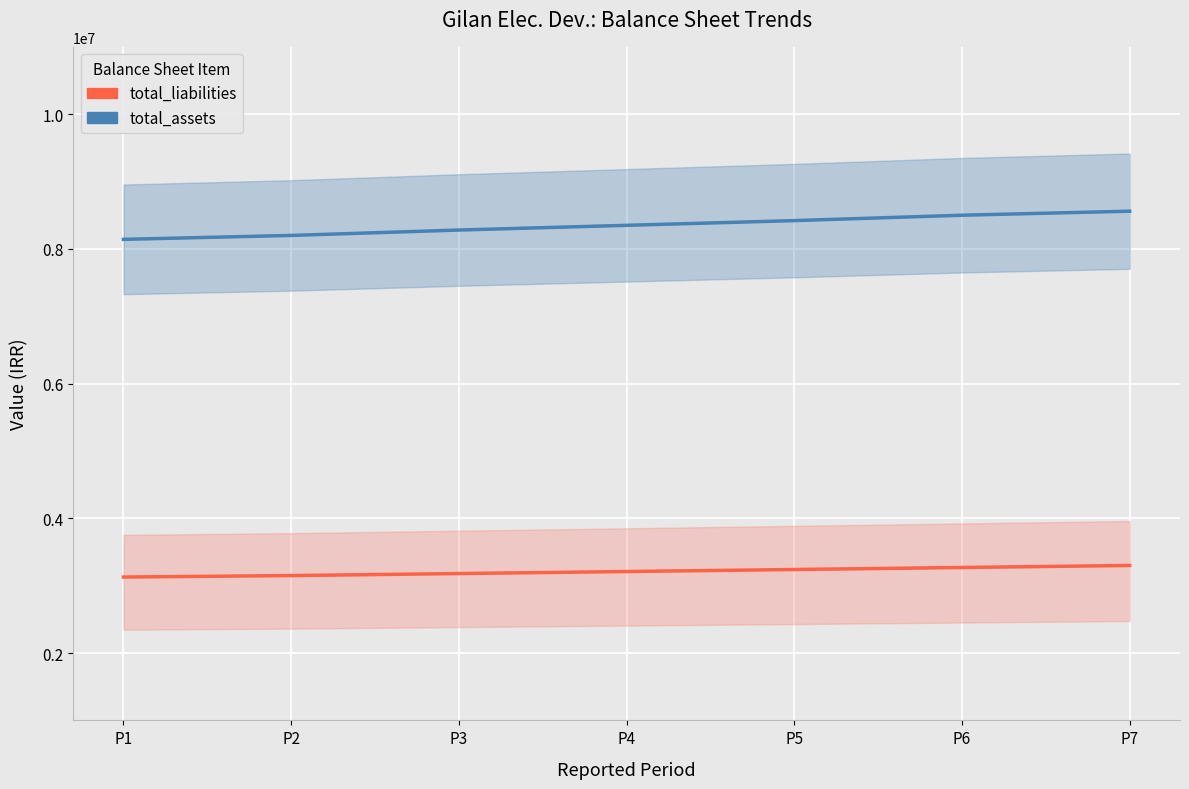

Rank the series by their maximum value, from lowest to highest.

total_liabilities, total_assets